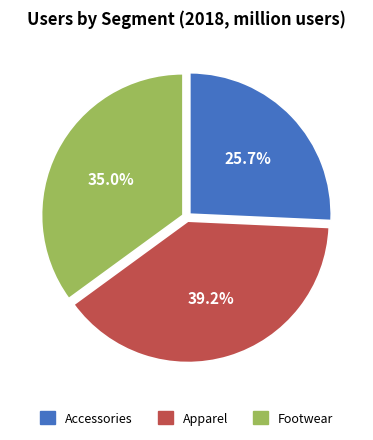

Count the number of slices in the pie.

3